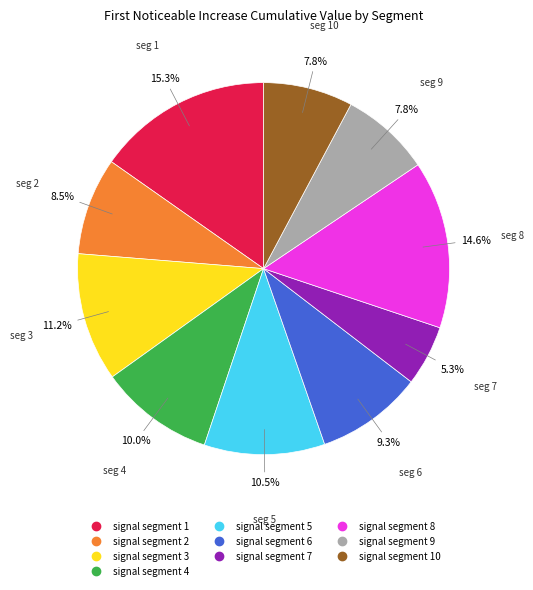

Is there any slice that represents more than half of the pie?

No